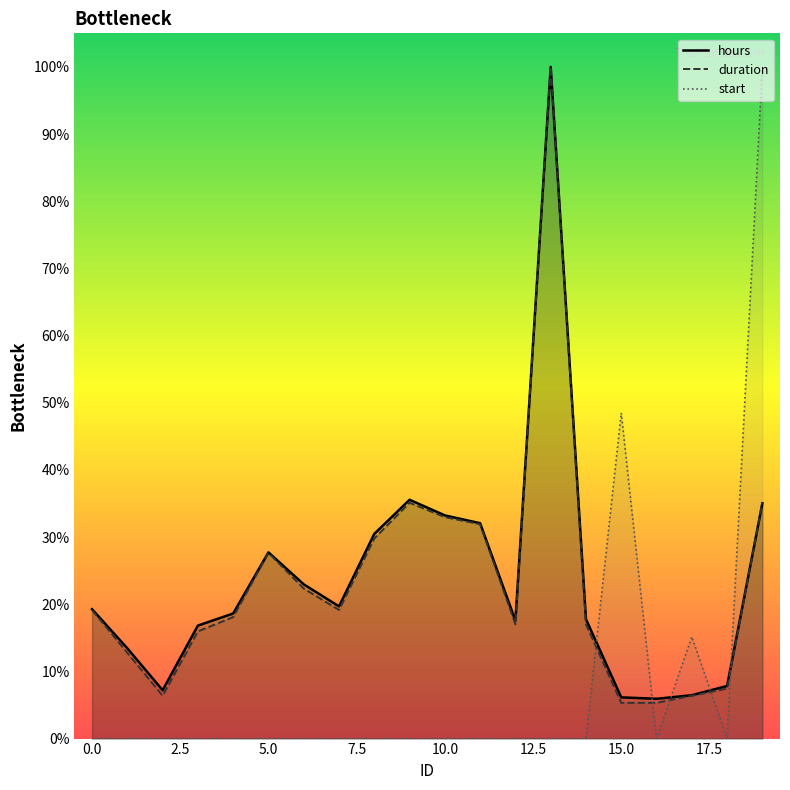

The hours series shows 8.4 at 0.0. True or false?

False